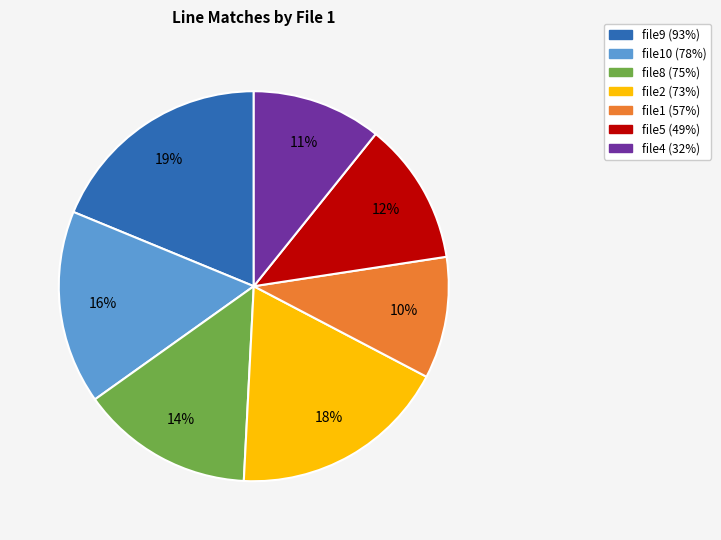

Which slice is the smallest?

file1 (57%)